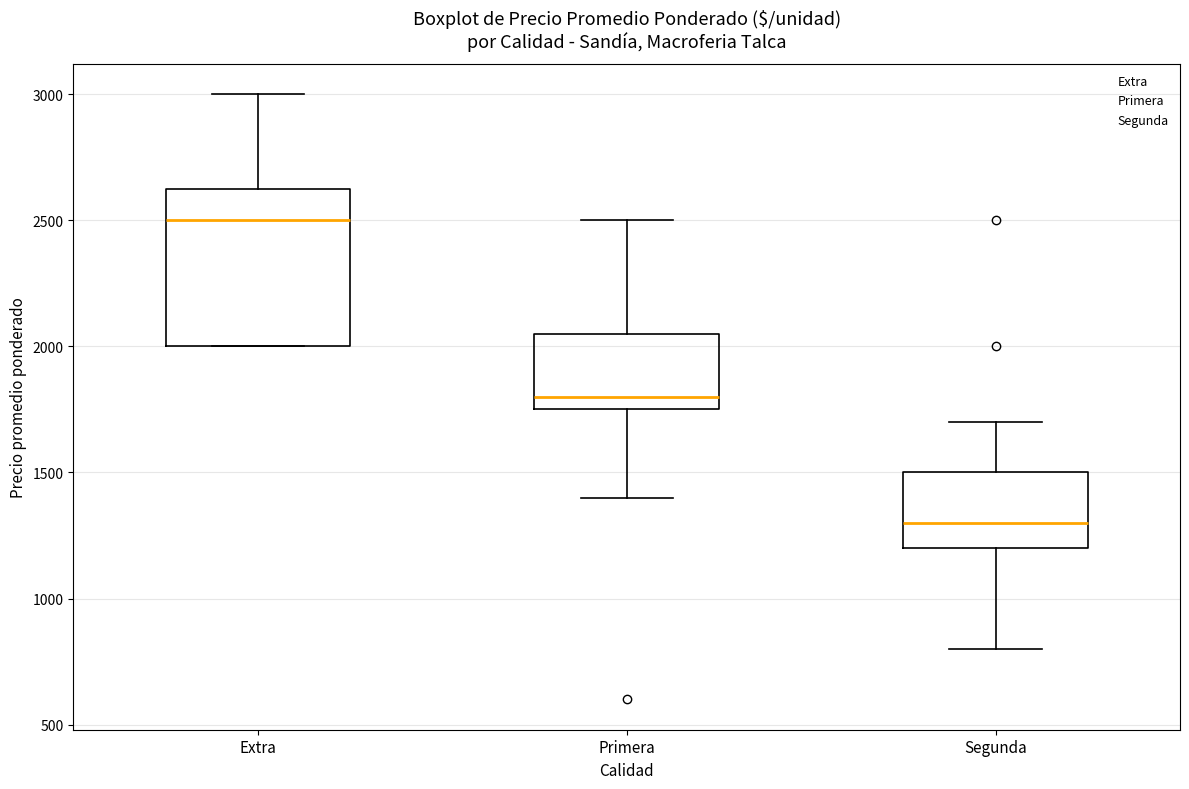

Reading left to right, read every box against the y-axis: the position of its median line, the range the box covers, and the ends of its whiskers. The values are not printed on the chart, so give them approximately, as read against the axis.

Extra: median 2500, box 2000 to 2650, whiskers 2000 to 3000
Primera: median 1800, box 1750 to 2050, whiskers 1400 to 2500
Segunda: median 1300, box 1200 to 1500, whiskers 800 to 1700